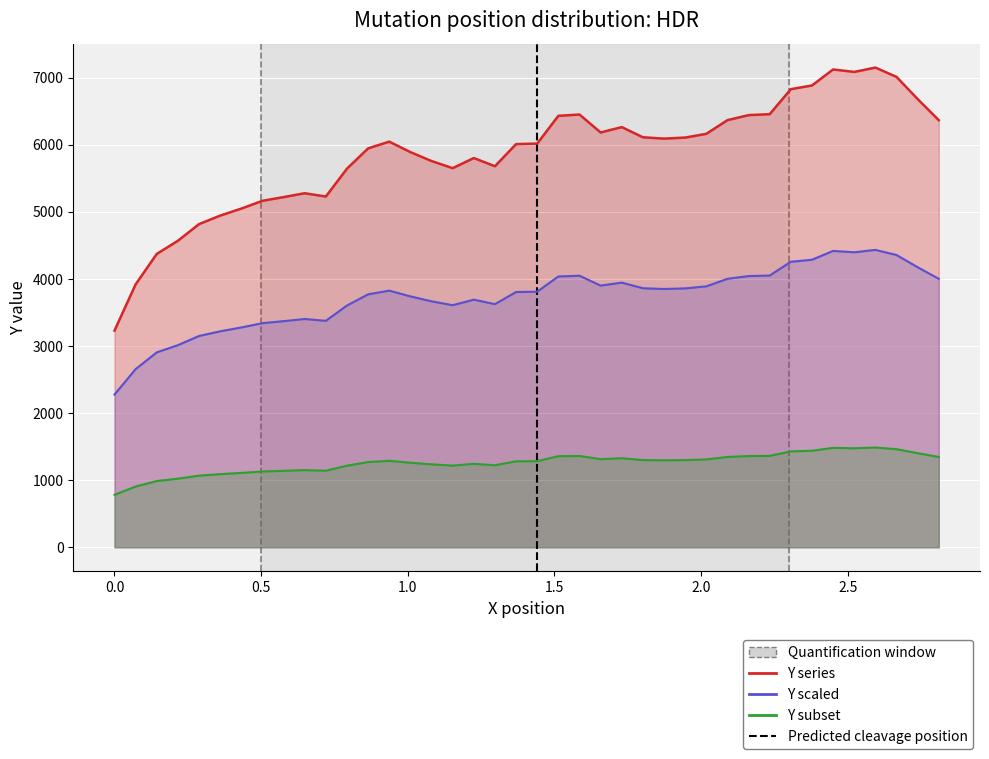

The Y series shows 3194.4 at 26. True or false?

False